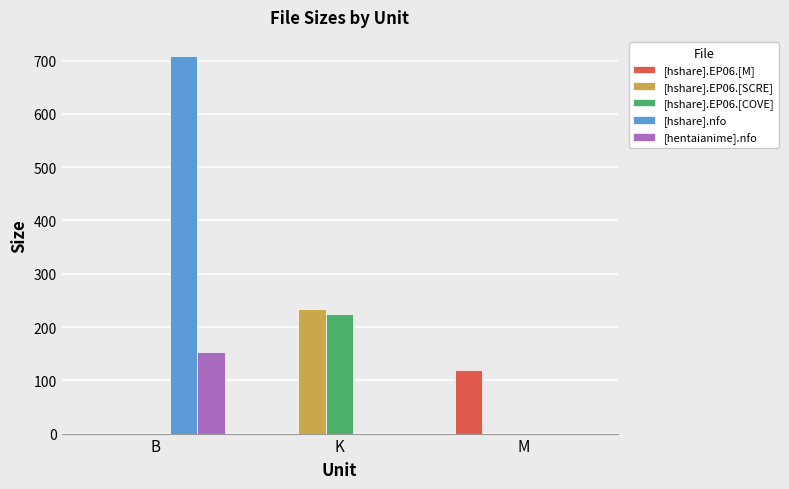

What are all the series names shown in the legend?

[hshare].EP06.[M], [hshare].EP06.[SCRE], [hshare].EP06.[COVE], [hshare].nfo, [hentaianime].nfo